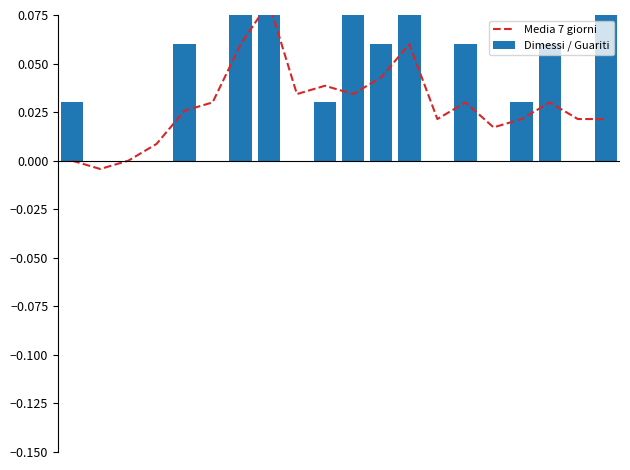

Which series has the largest range (max minus min)?

Dimessi / Guariti